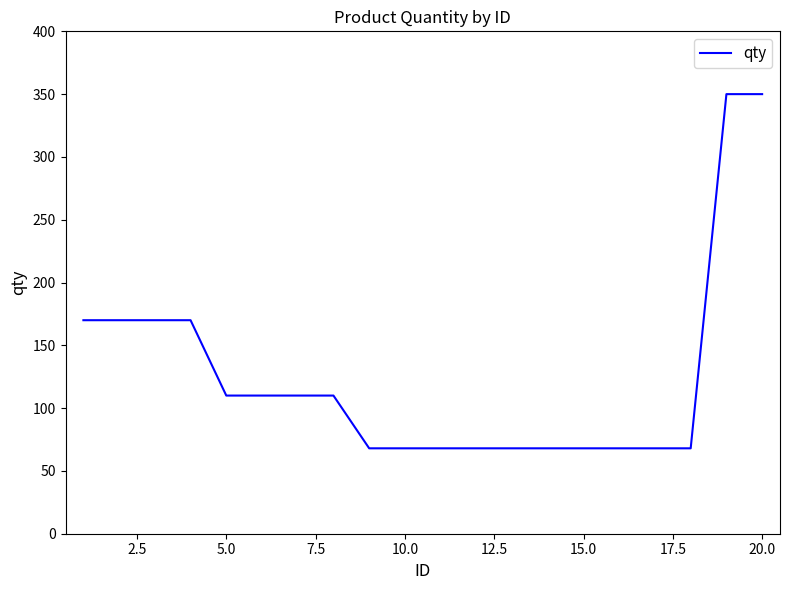

What is the maximum value shown in the chart?

350